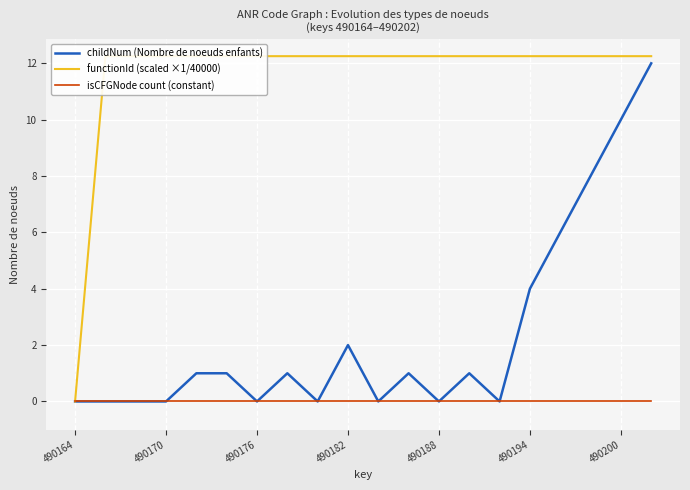

True or false: isCFGNode count (constant) and functionId (scaled ×1/40000) cross at least once.

False